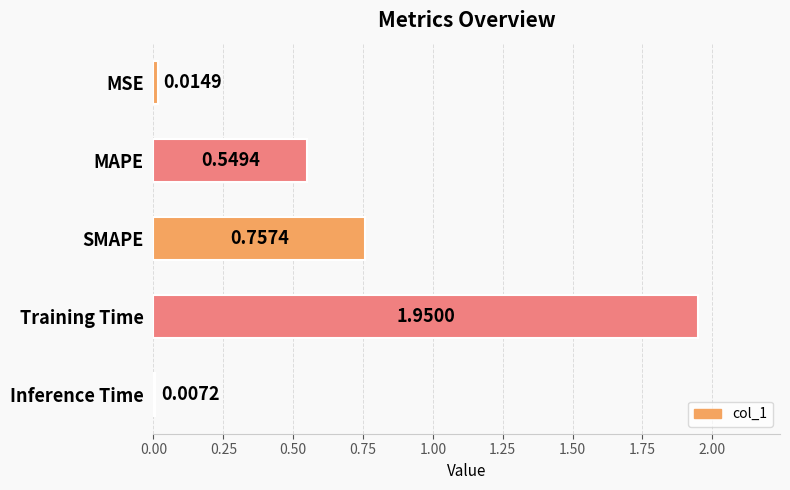

Which category has the lowest value across all series?

Inference Time